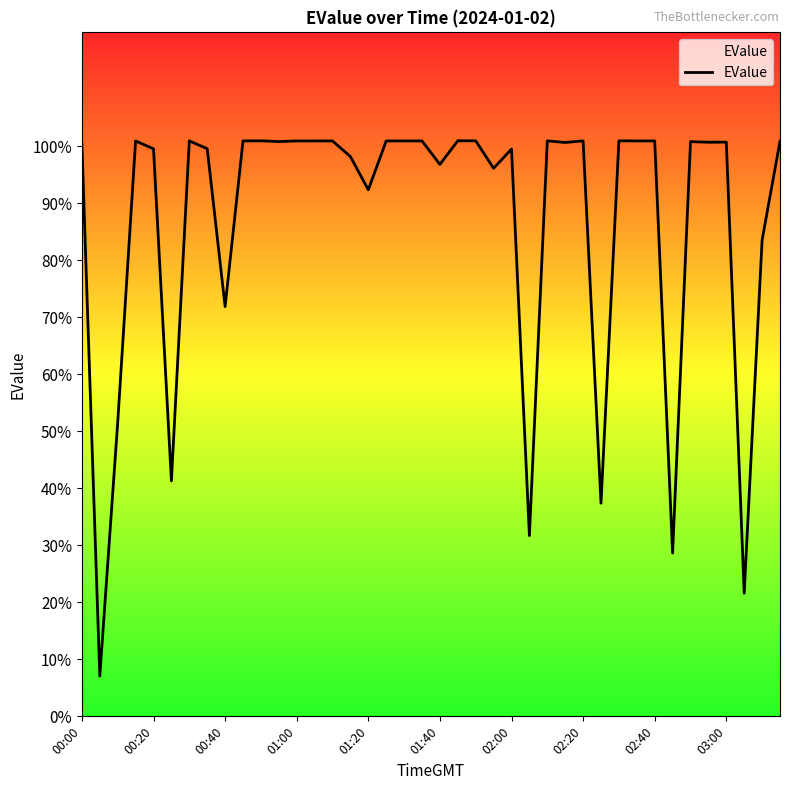

What is the maximum value shown in the chart?

101.0